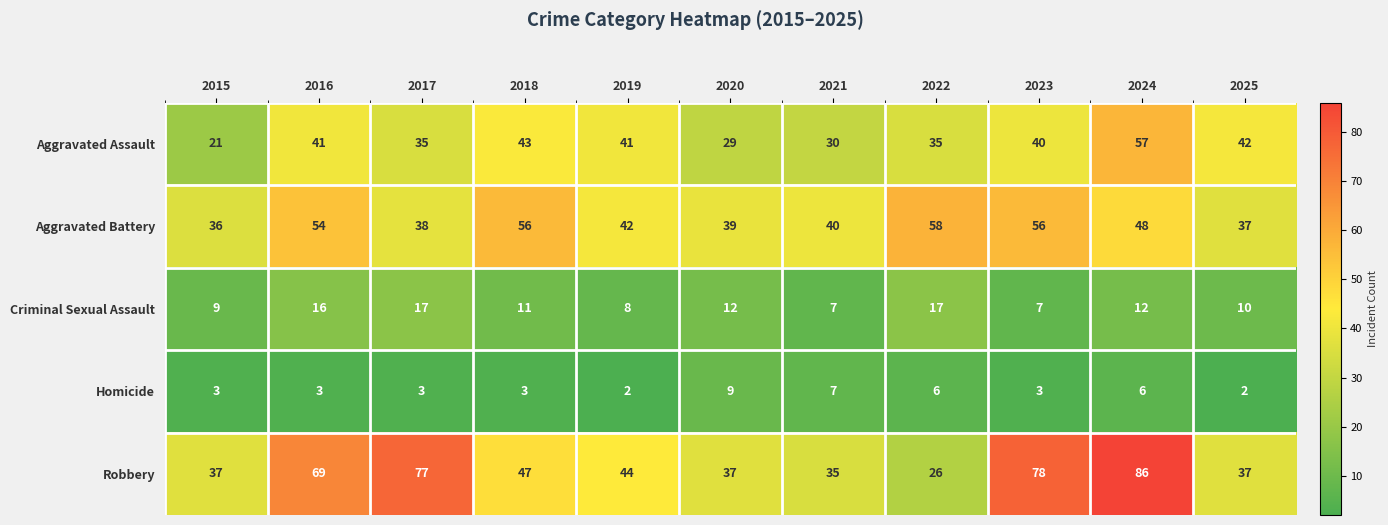

What is the maximum value shown in the chart?

86